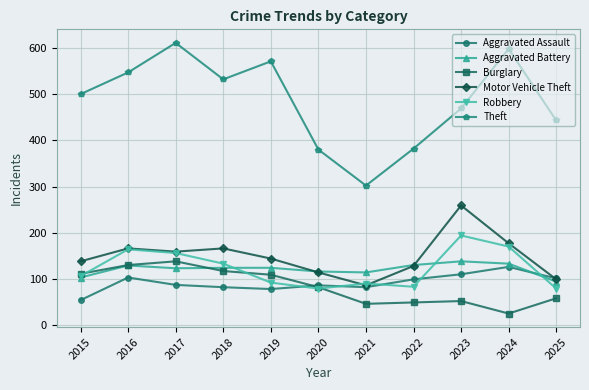

How many lines are shown in the chart?

6